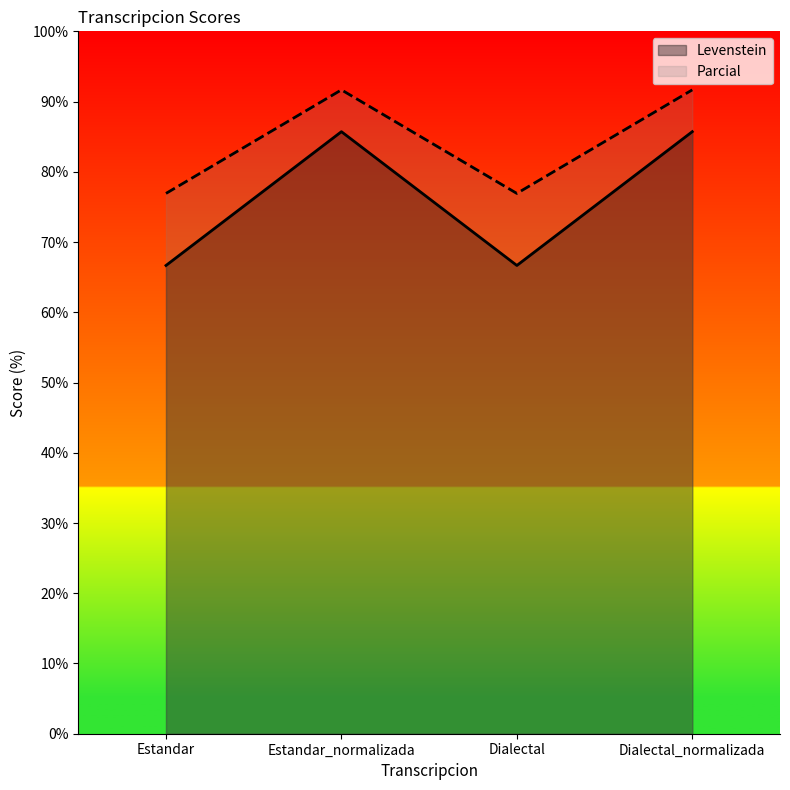

What is the difference between the maximum and minimum values in the Levenstein series?

19.0